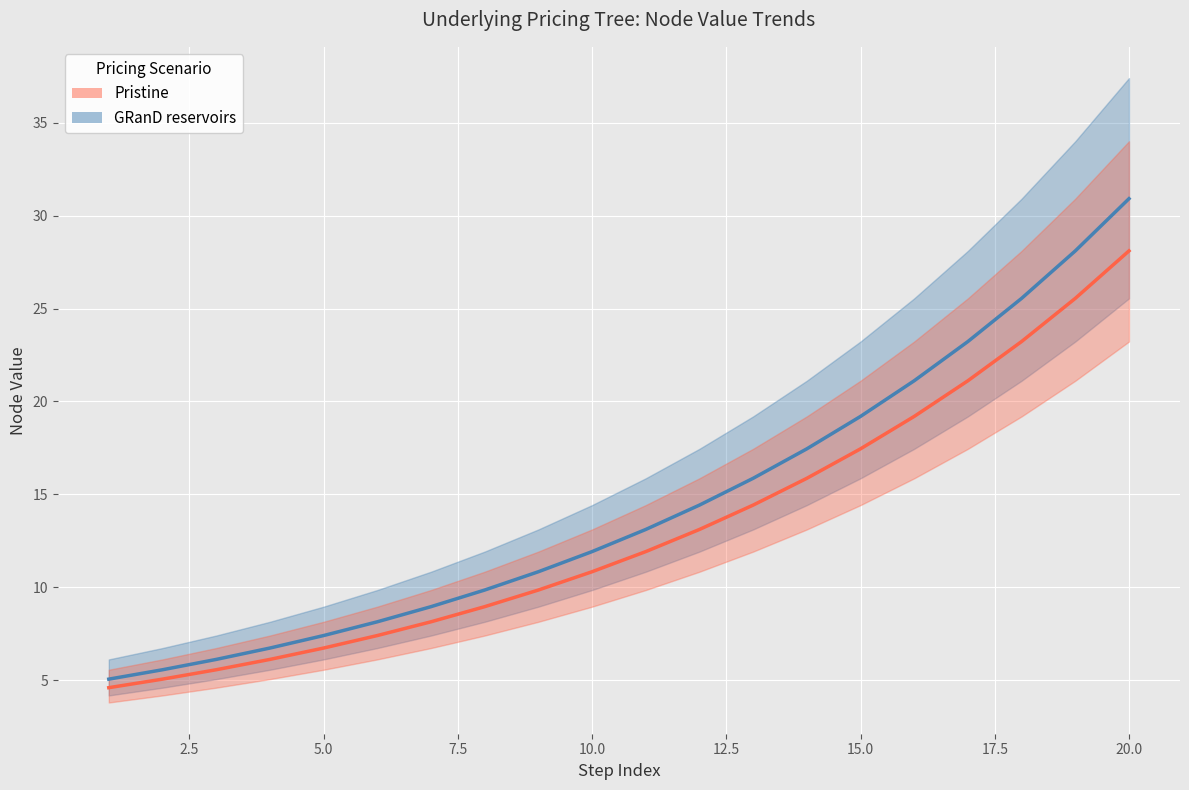

Reading left to right, transcribe all the data shown in this chart.

Pristine: 4.6	5.1	5.6	6.1	6.7	7.4	8.1	9.0	9.8	10.8	11.9	13.1	14.4	15.9	17.4	19.2	21.1	23.2	25.5	28.1
GRanD reservoirs: 5.1	5.6	6.1	6.7	7.4	8.1	9.0	9.8	10.8	11.9	13.1	14.4	15.9	17.4	19.2	21.1	23.2	25.5	28.1	30.9